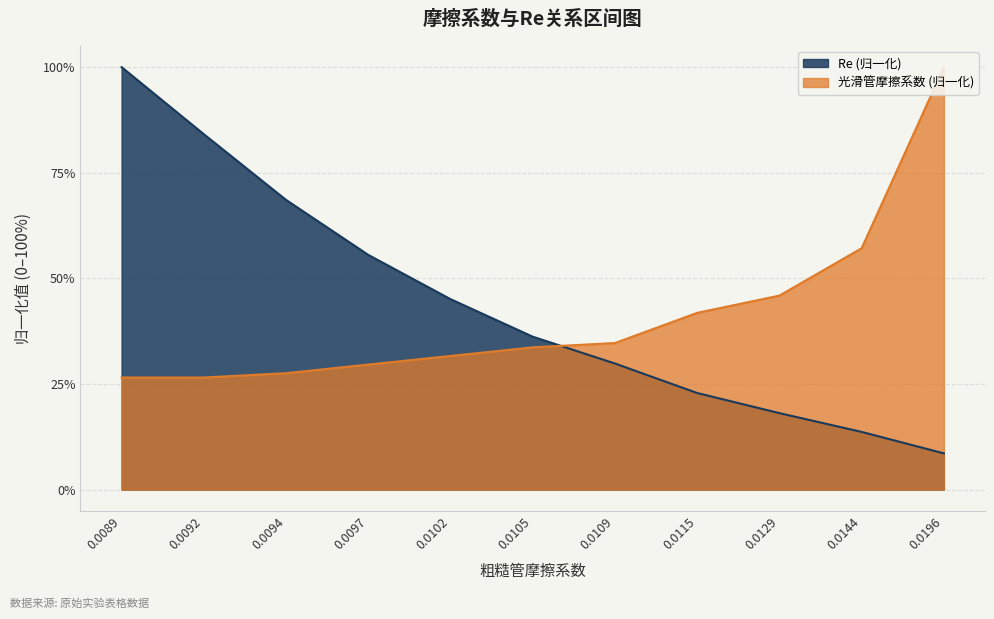

What is the average value of the 光滑管摩擦系数 series?

0.4